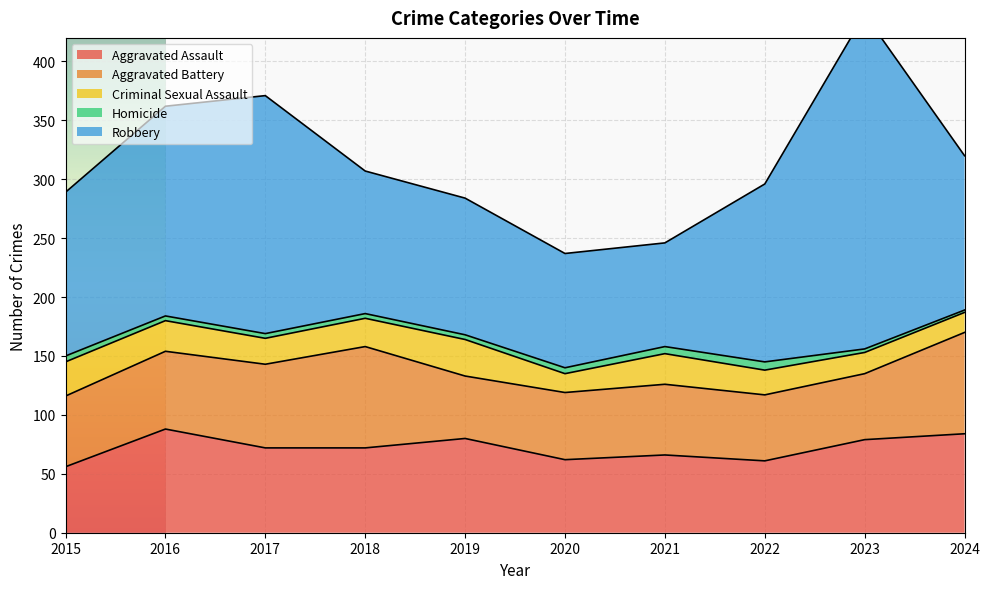

Is the value of Aggravated Battery at 2022 greater than the value of Aggravated Assault at 2018?

No